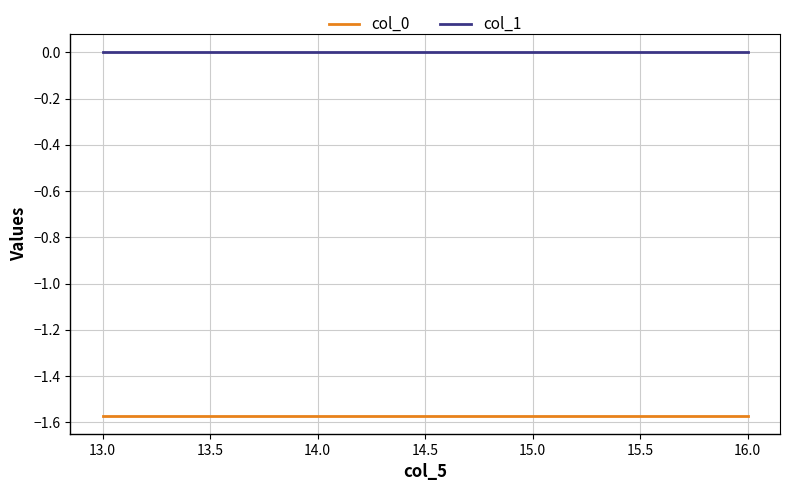

True or false: col_0 and col_1 cross at least once.

False